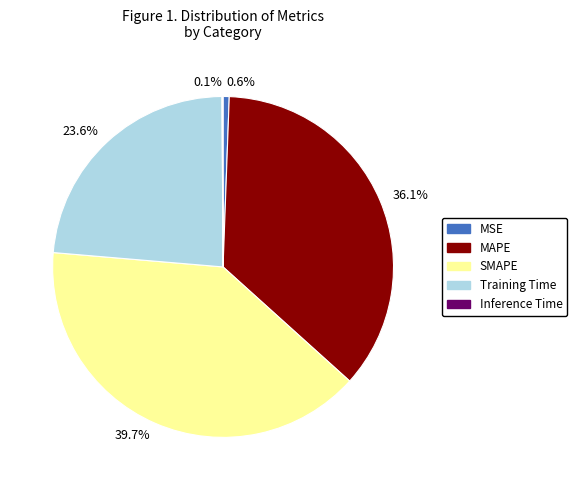

Does 23.6% represent more than half of the total?

No